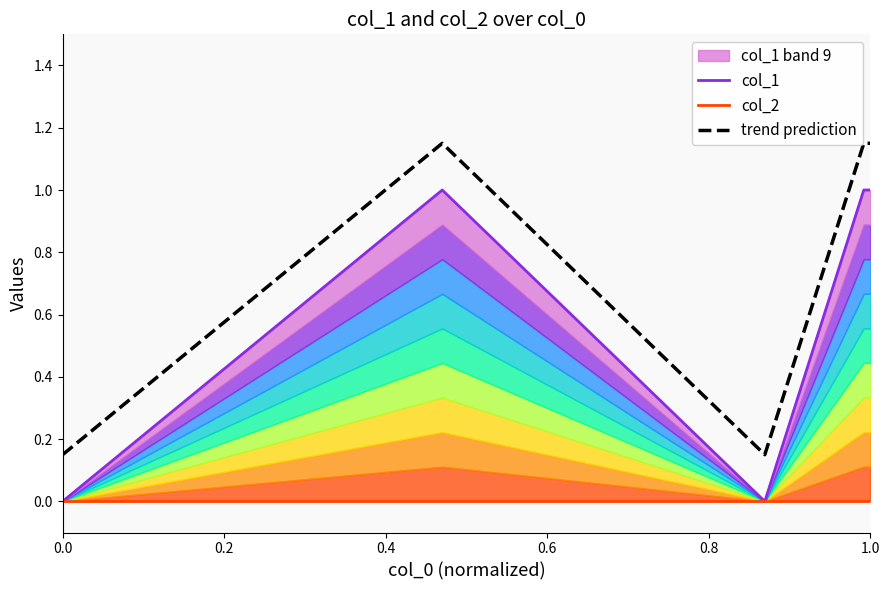

List the series in order of their peak value, highest first.

trend prediction, col_1, col_2